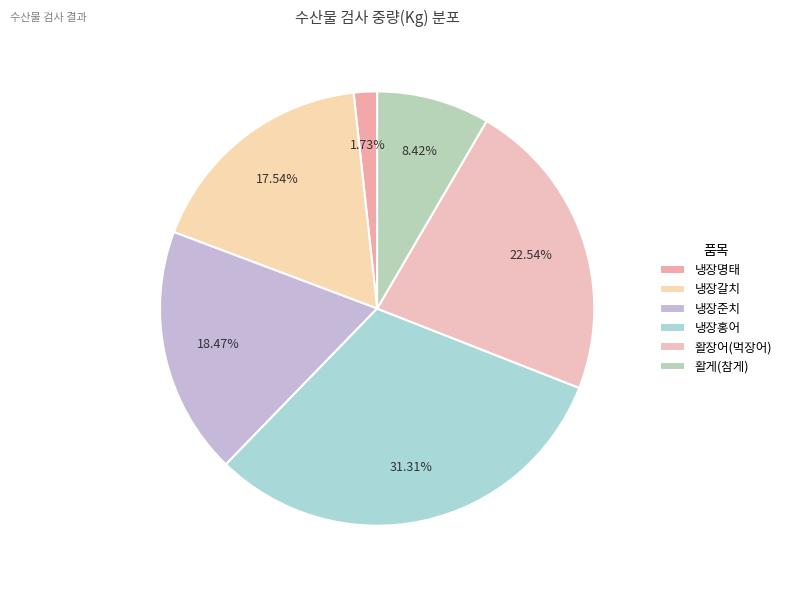

What percentage is the 활장어(먹장어) slice, to the nearest percent?

23%